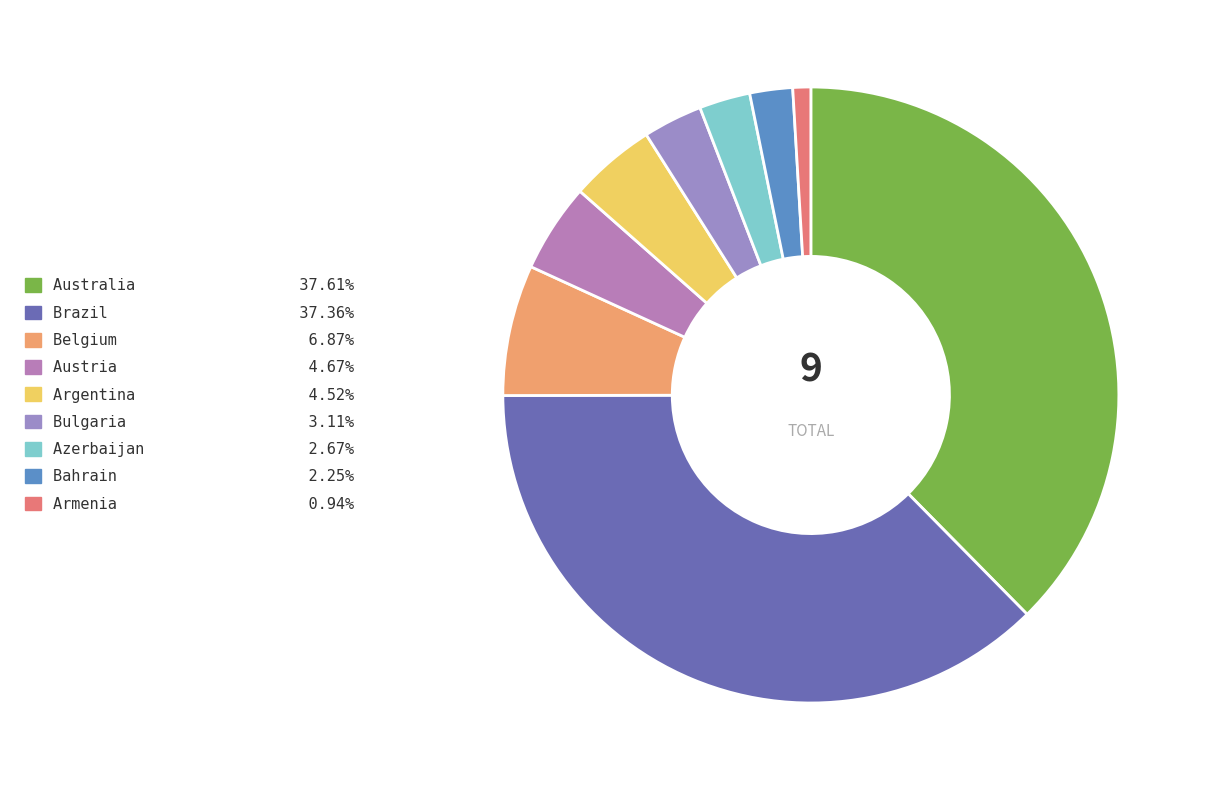

How many segments does this pie chart have?

9